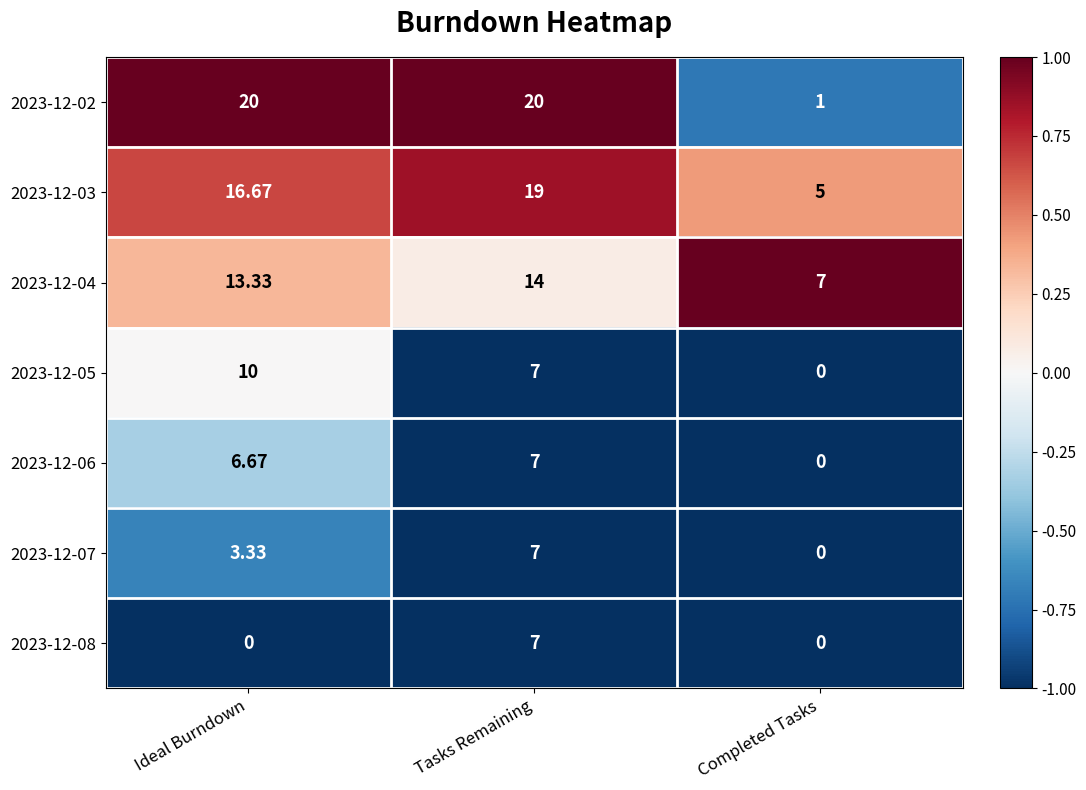

Which series has the largest total across all categories?

2023-12-02